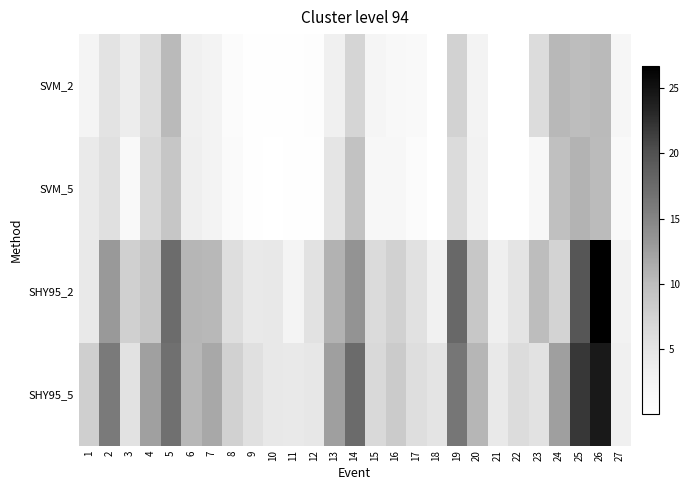

What is the spread (max minus min) of values at 21?

4.3